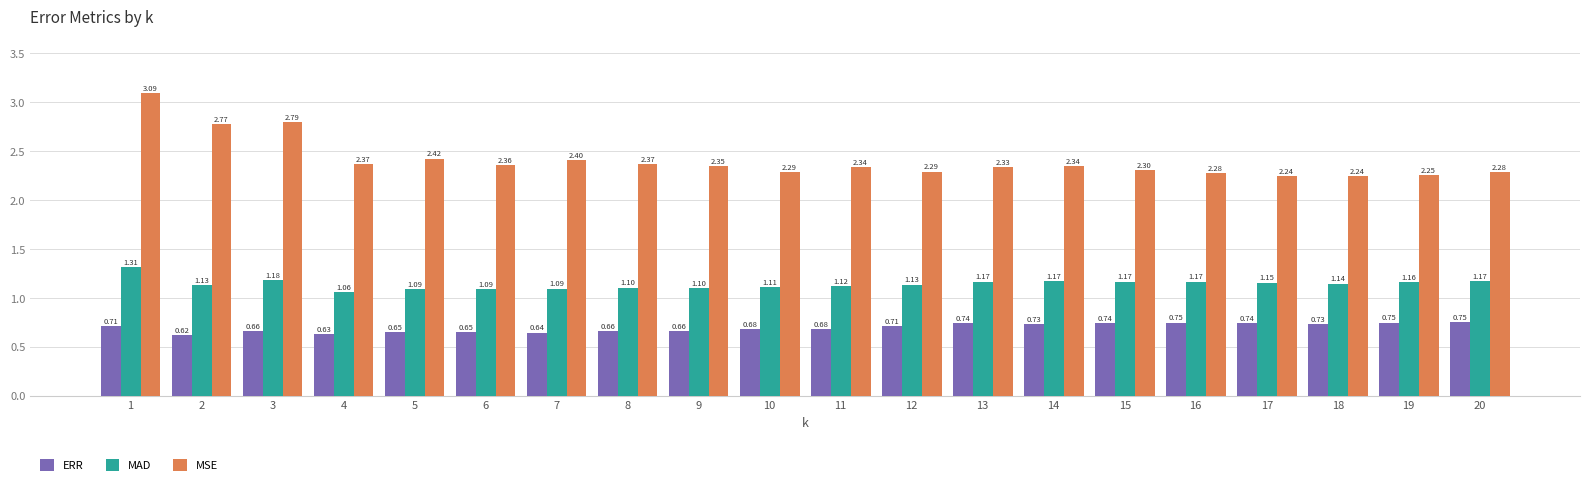

What are all the series names shown in the legend?

ERR, MAD, MSE